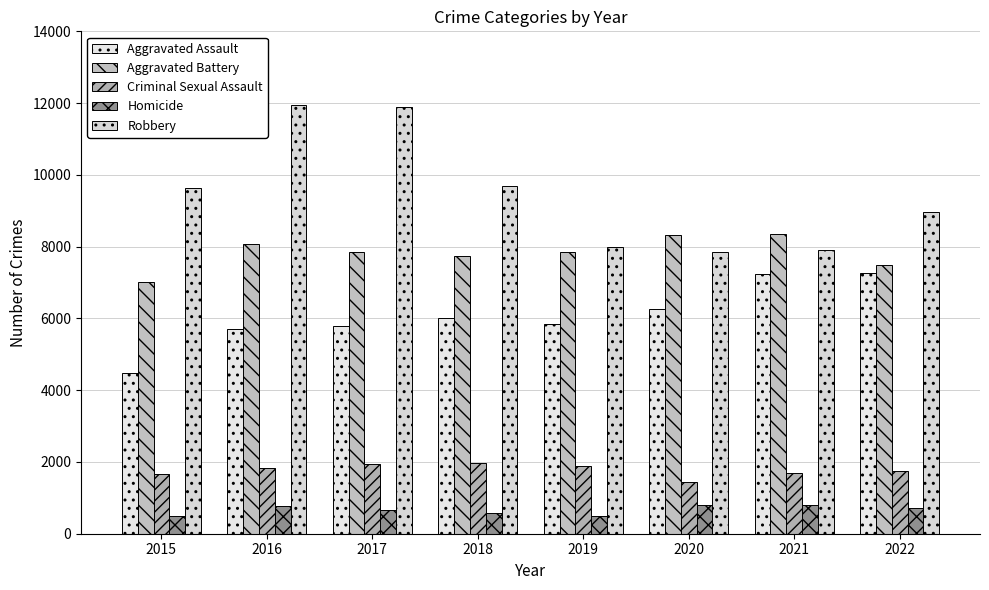

True or false: Criminal Sexual Assault has a value of 1880 at 2019.

True